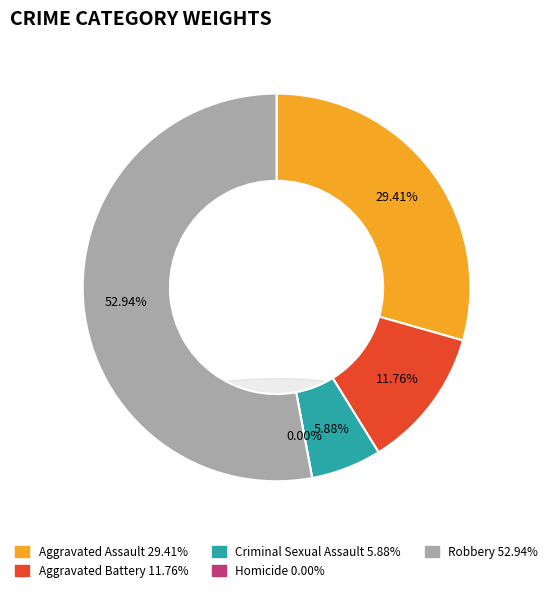

Is it true that Criminal Sexual Assault is 6% of the pie?

True